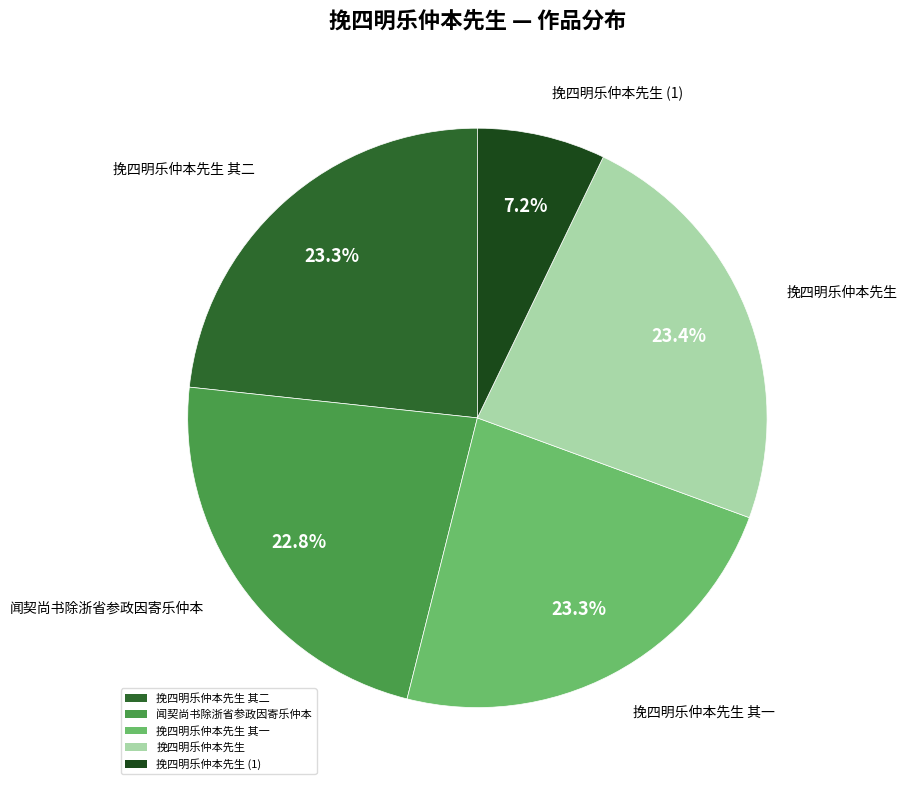

What is the smallest slice in the pie chart?

挽四明乐仲本先生 (1)